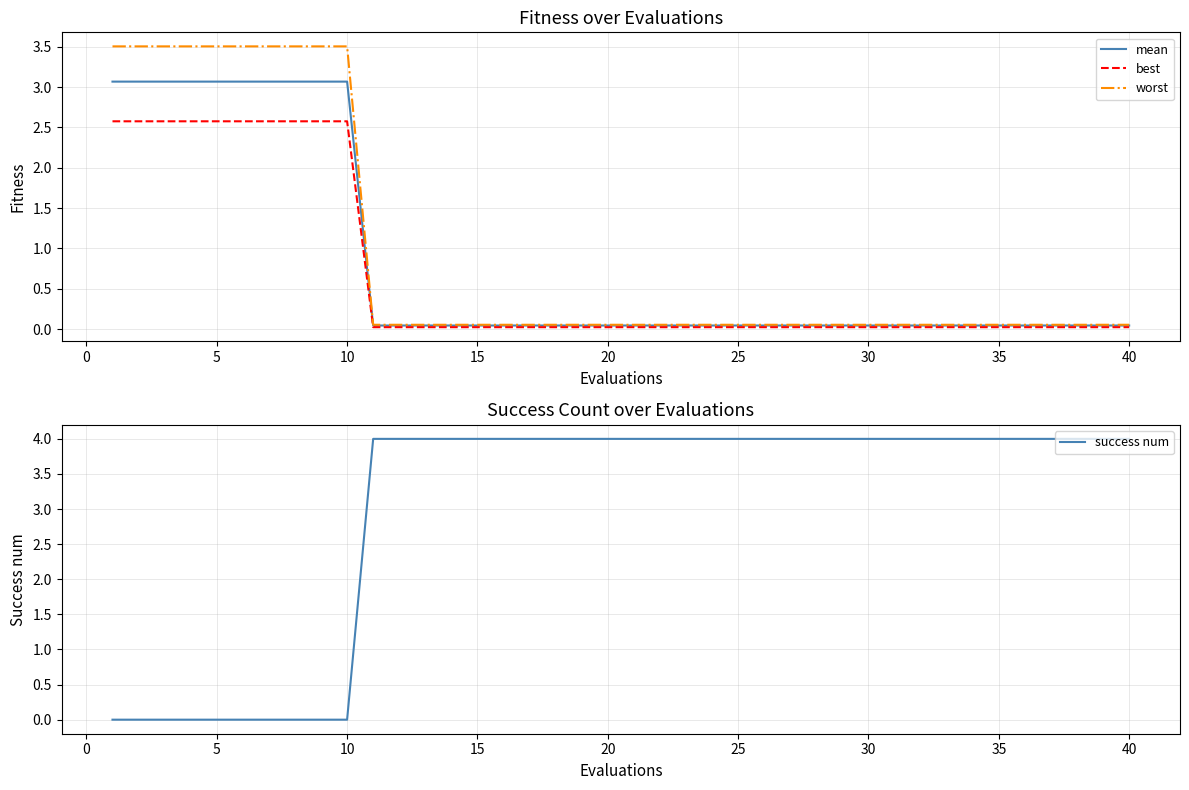

What is the greatest value displayed?

4.0